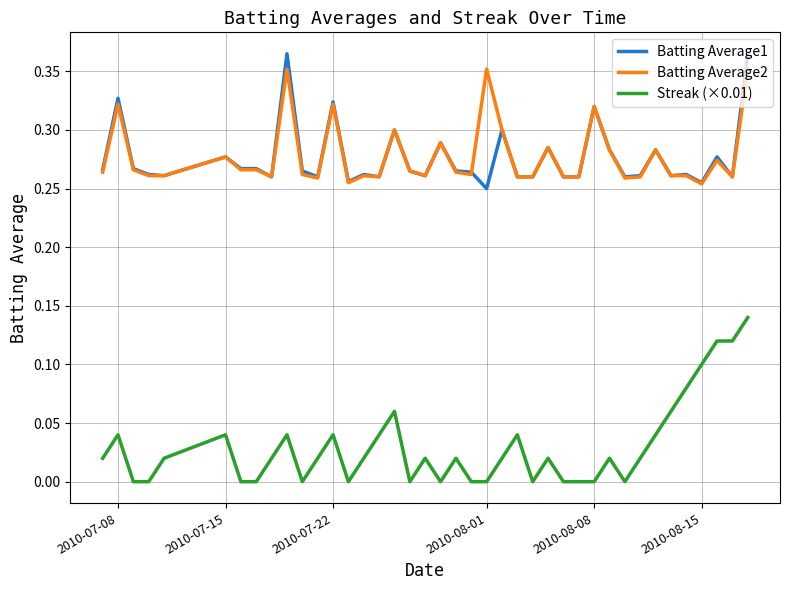

True or false: Streak (×0.01) and Batting Average2 cross at least once.

False